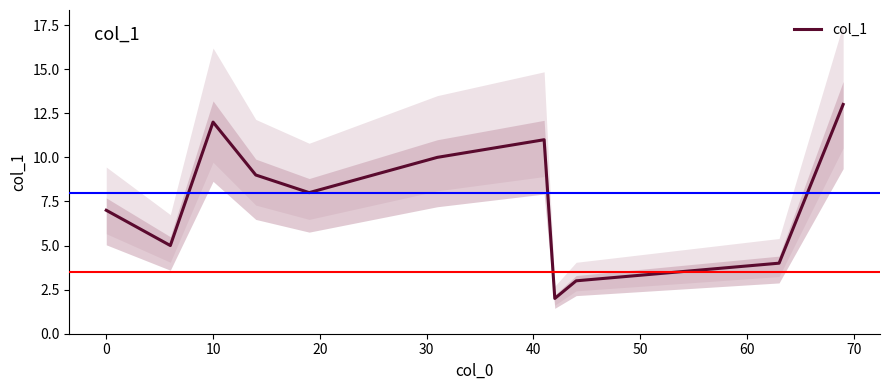

How many interior local valleys (lower than both neighbors) does the data have?

3